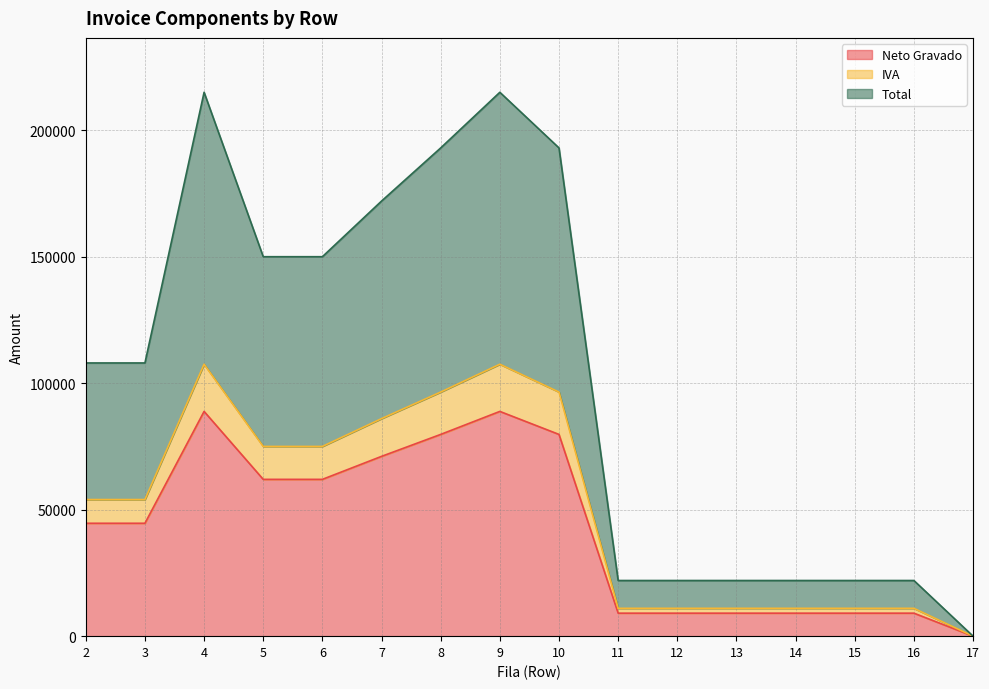

What is the difference between the highest and lowest values at 14?

12909.1